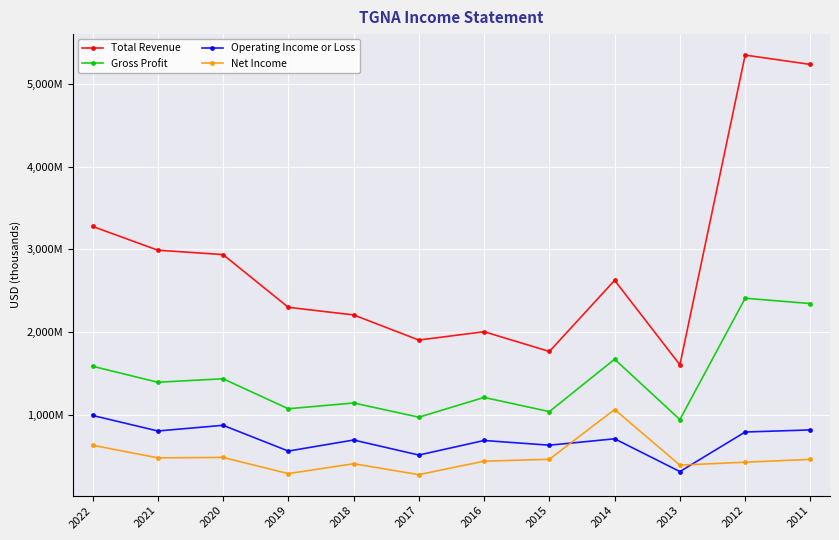

Reading left to right, what are all the values shown in this chart?

Total Revenue: 3279200	2991100	2937800	2299500	2207300	1903000	2004100	1764800	2626100	1603100	5353200	5240000
Gross Profit: 1586000	1392300	1434500	1071300	1141300	969300	1208600	1036700	1671200	940400	2409400	2345000
Operating Income or Loss: 990600	802200	871000	559000	692800	510900	687200	630300	707500	310900	789800	815100
Net Income: 629900	477000	481800	286200	405700	273700	436700	459500	1062200	388700	424300	458700